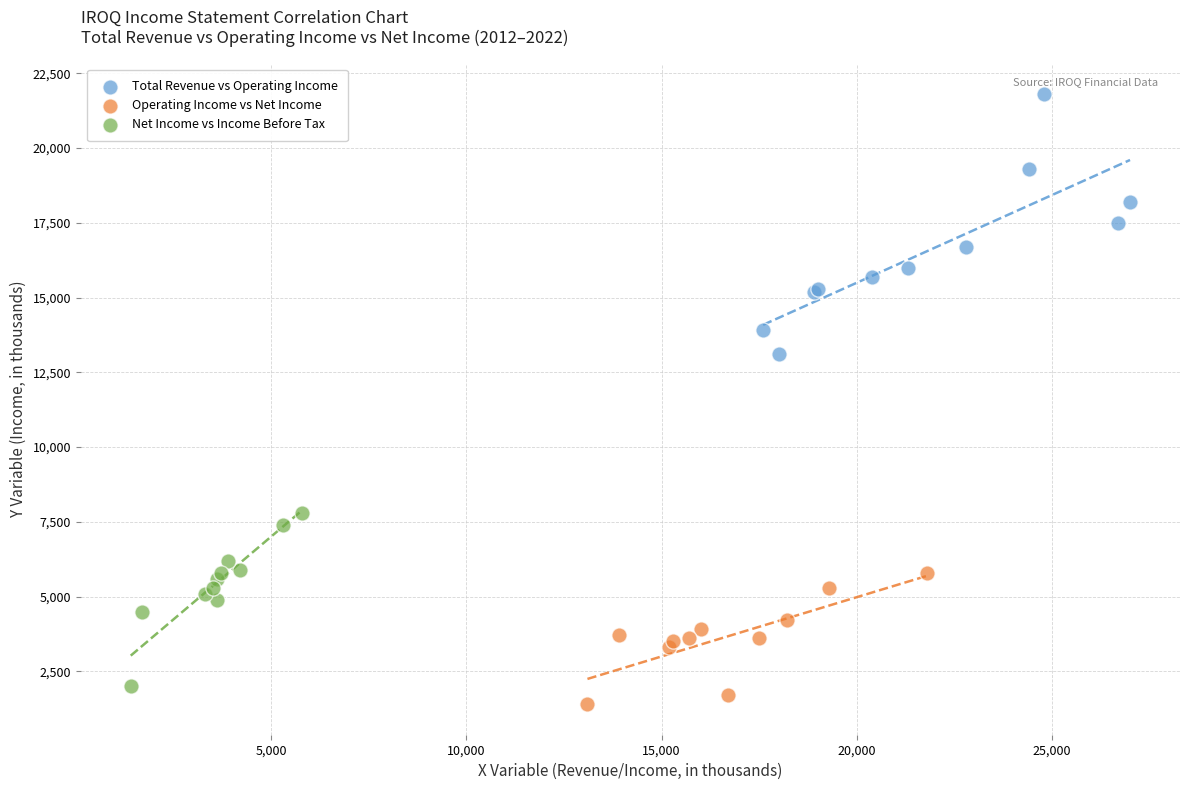

Which series contains the lowest Y value?

Operating Income vs Net Income